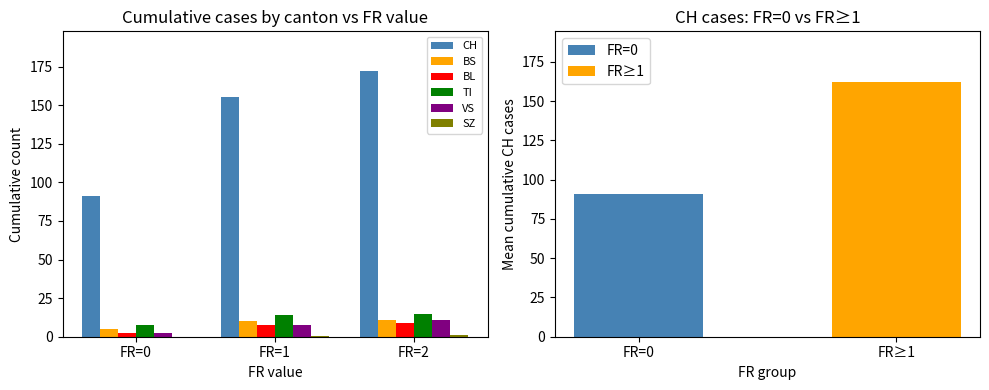

True or false: CH has a value of 34.5 at FR=1.

False